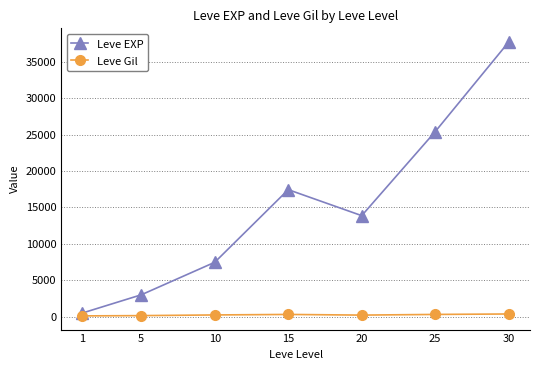

Which series changed the most between 15 and 20?

Leve EXP